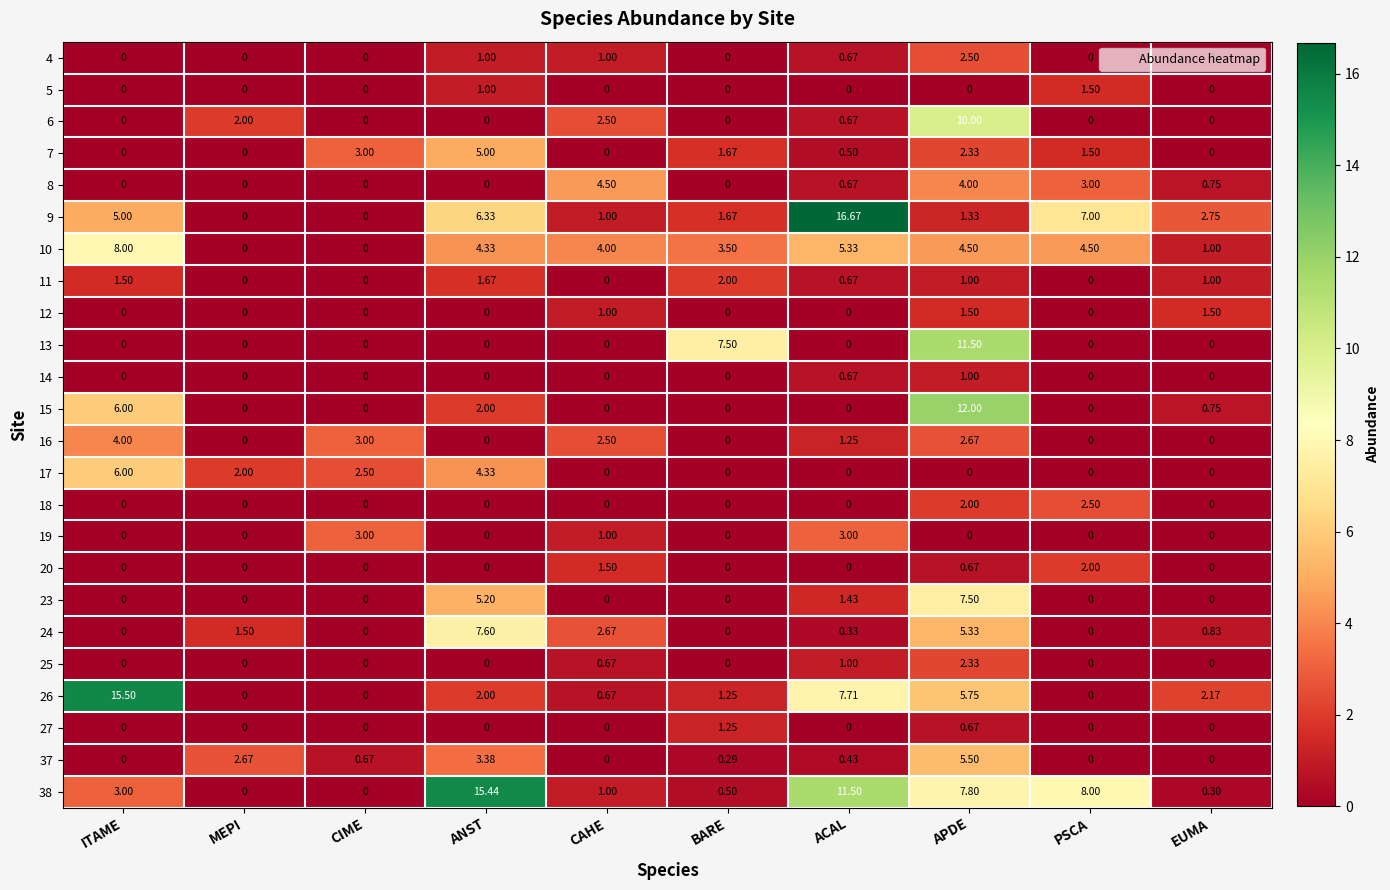

At which category is the sum across all series the highest?

APDE